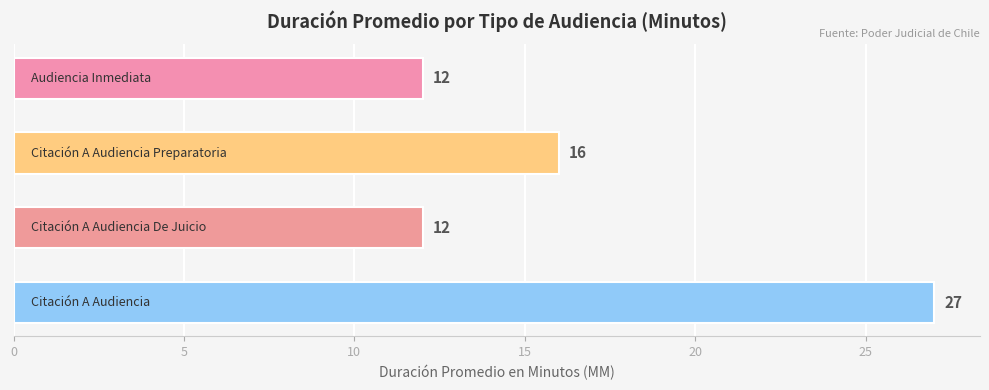

What is the value of the 2nd bar from the top?

16